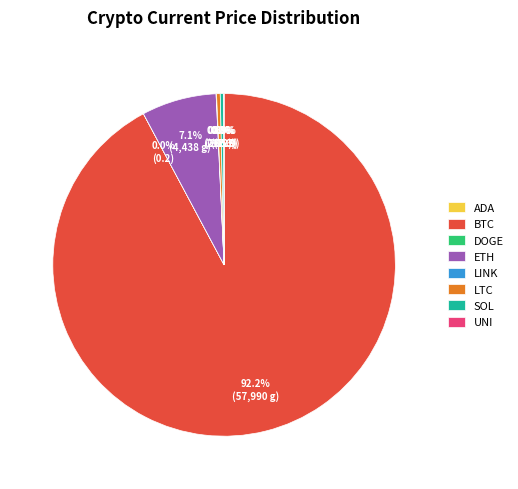

What is the largest slice in the pie chart?

BTC